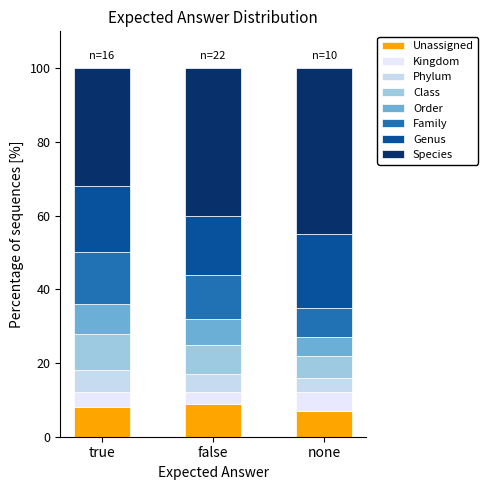

How many series are shown in this chart?

8